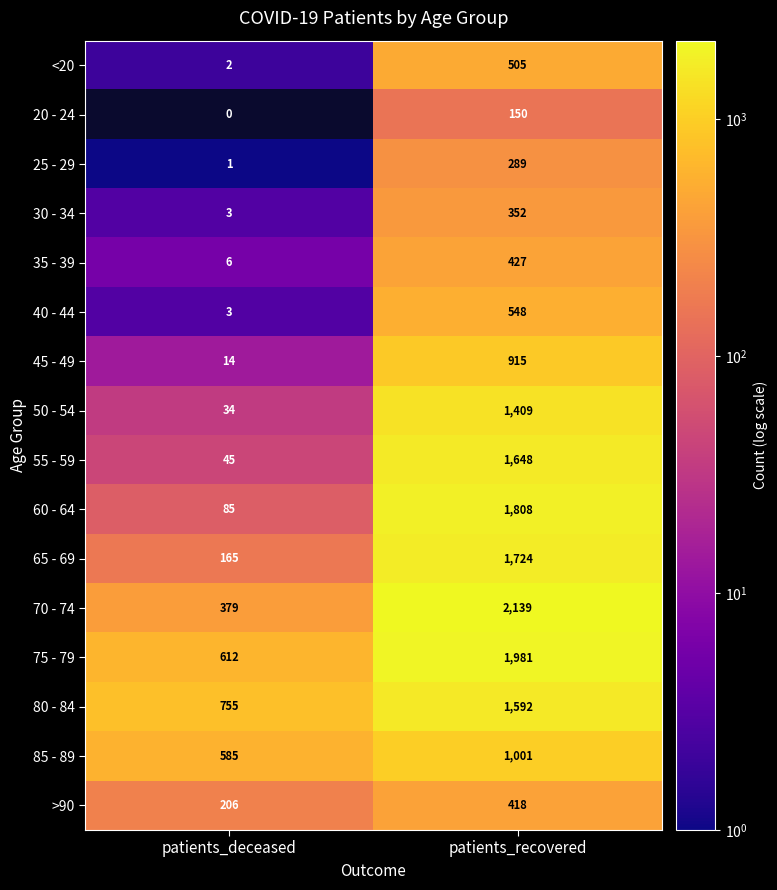

At which label is 60 - 64 closest to 946?

patients_deceased